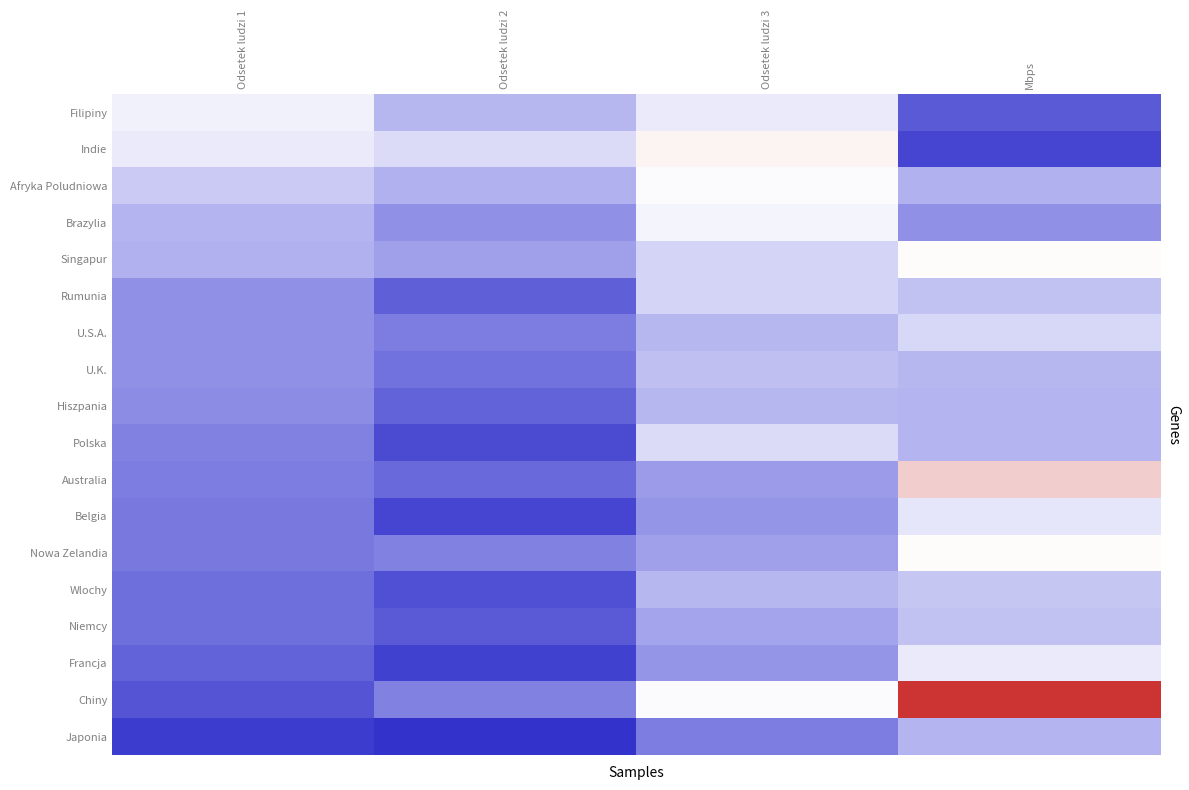

Which category has the highest value across all series?

Mbps